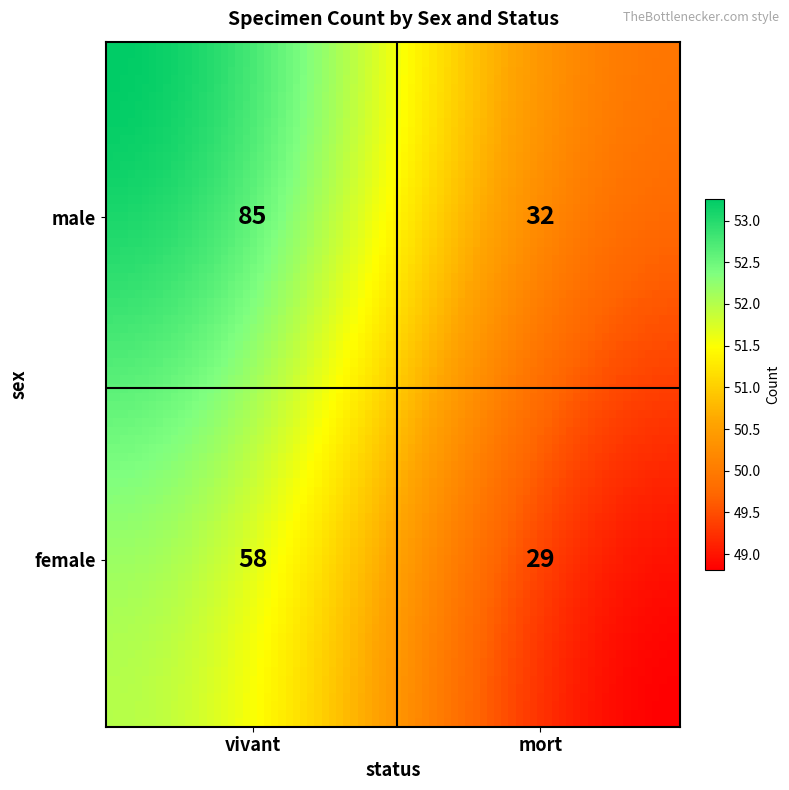

List the labels in order of value, largest first.

male_vivant, female_vivant, male_mort, female_mort